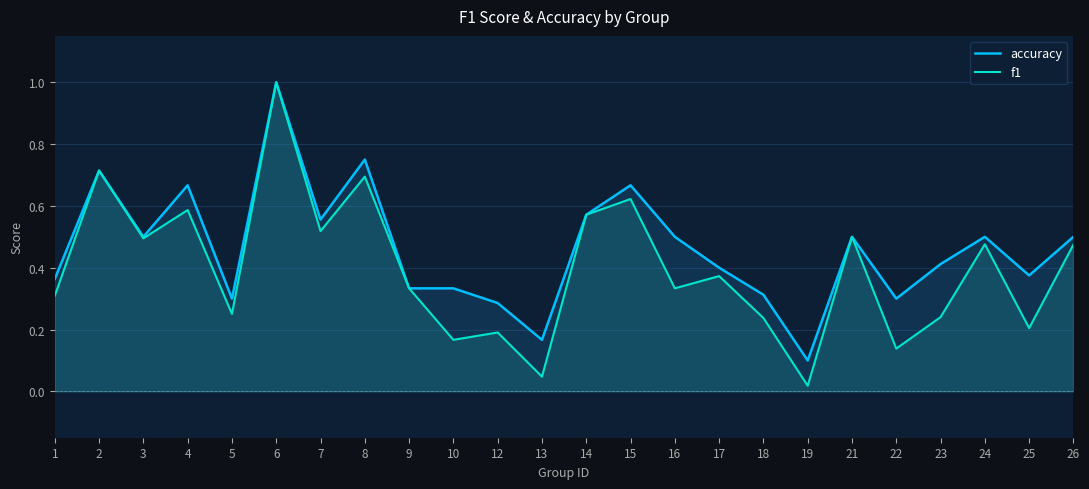

Does the chart display data point markers on the line(s)?

No